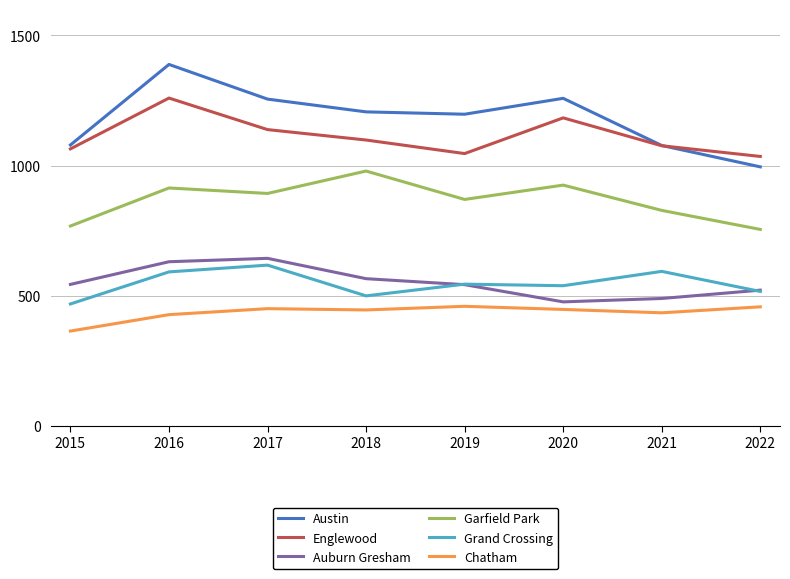

The Chatham series shows 448 at 2020. True or false?

True